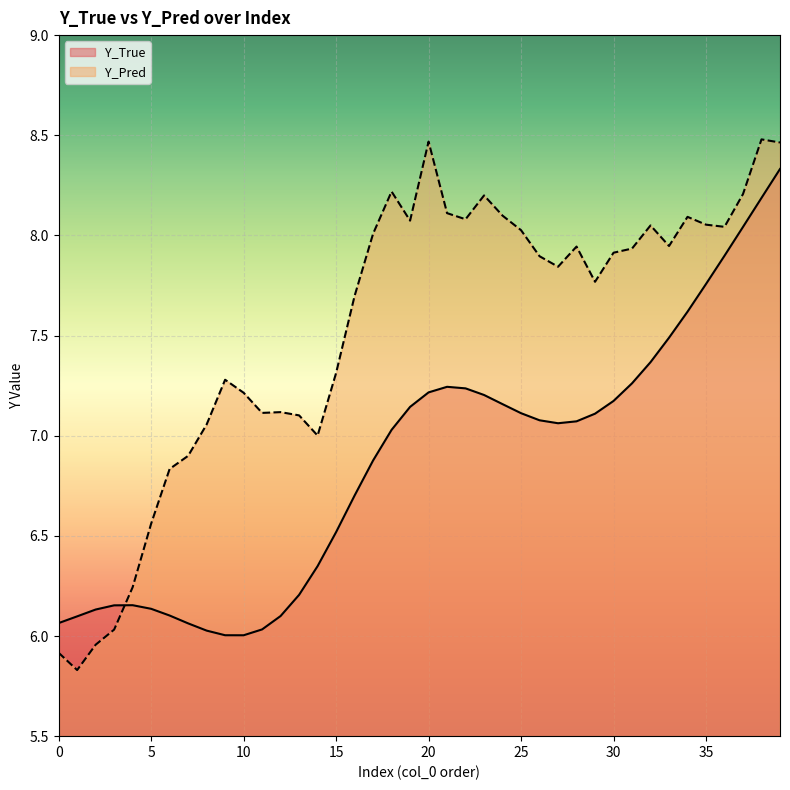

Read the Y_True value at 32.

7.4